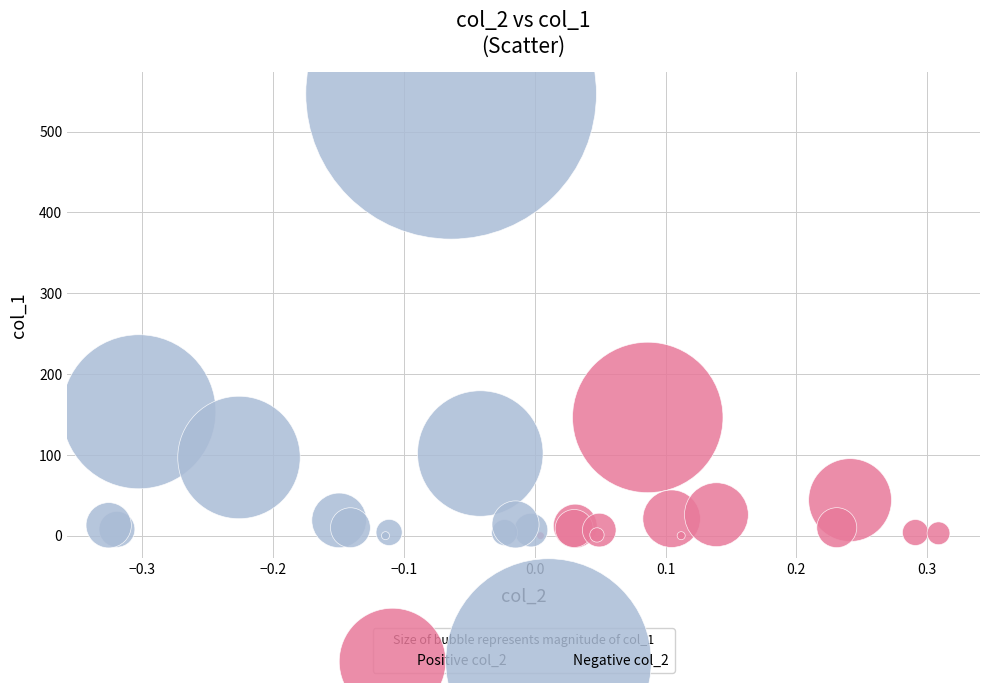

Which series has the largest Y range (max minus min)?

Negative col_2